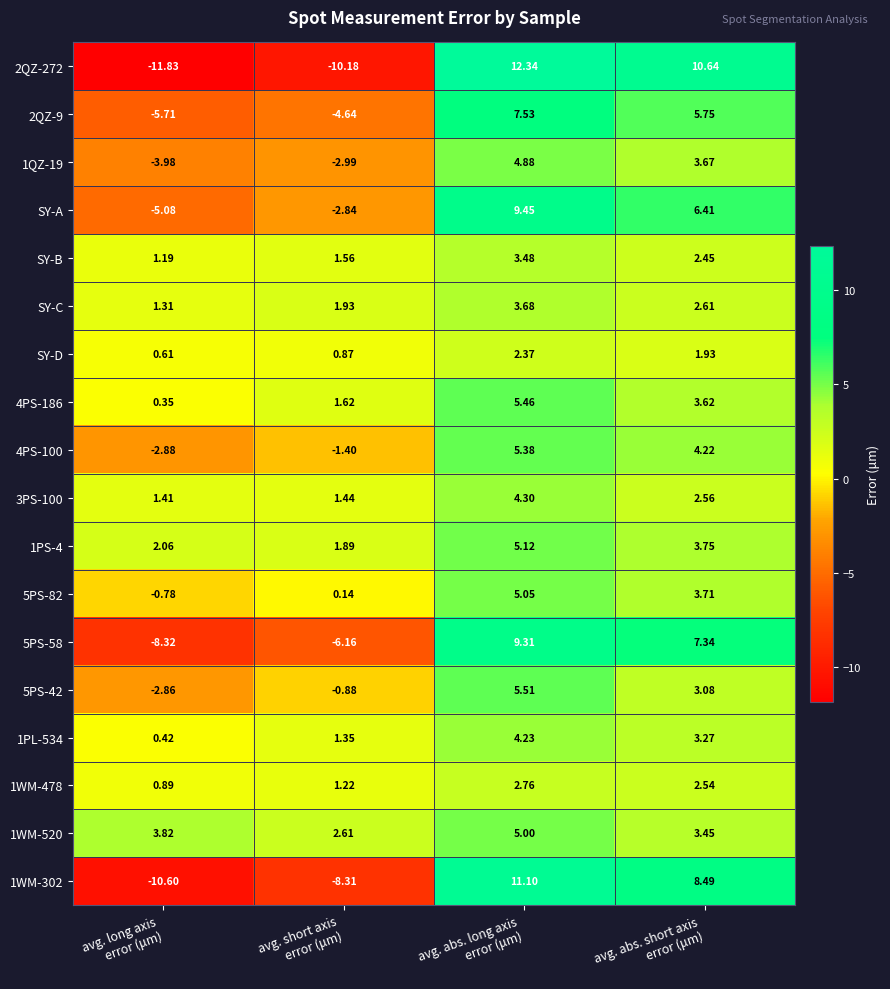

What is the minimum value shown in the chart?

-11.8